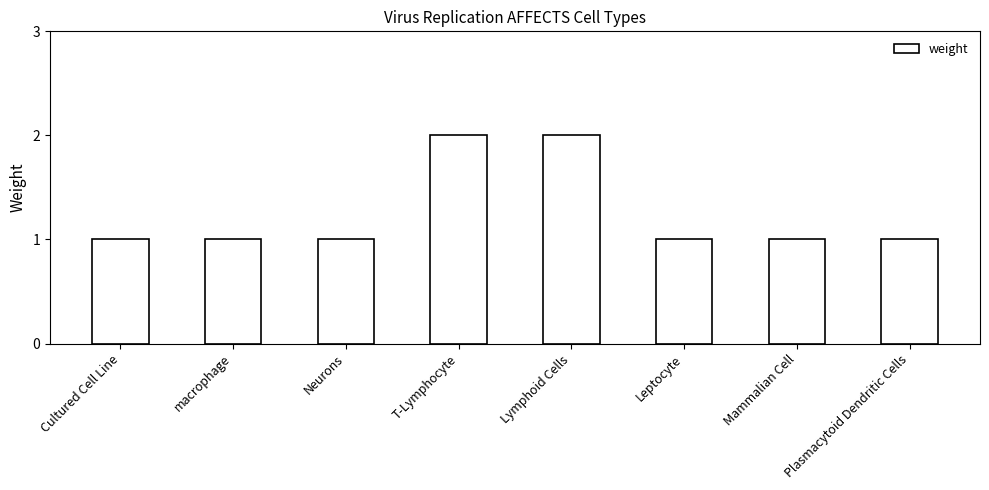

What is the label of the 5th bar from the left?

Lymphoid Cells